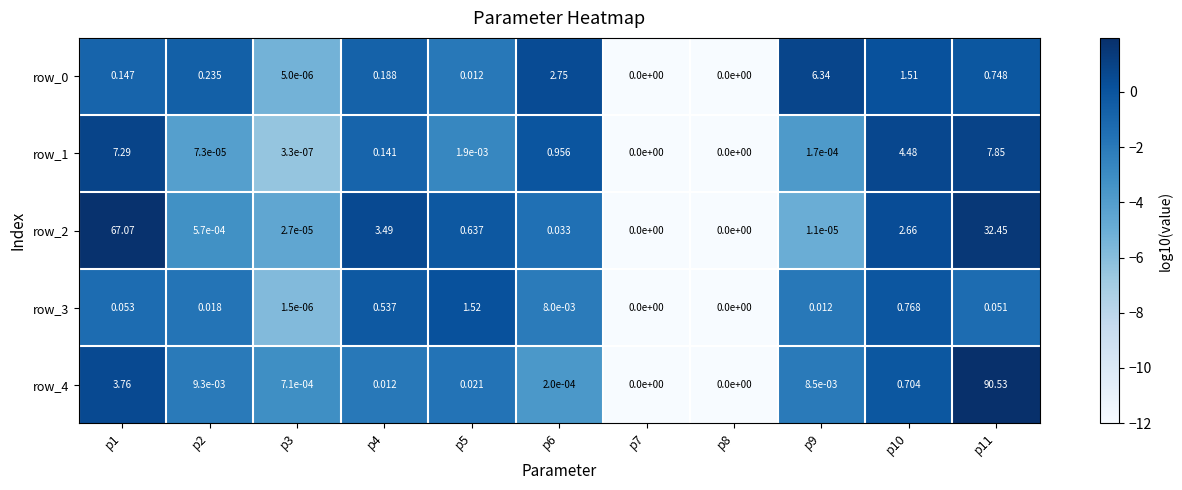

Is the value of row_3 at p11 greater than the value of row_1 at p10?

No